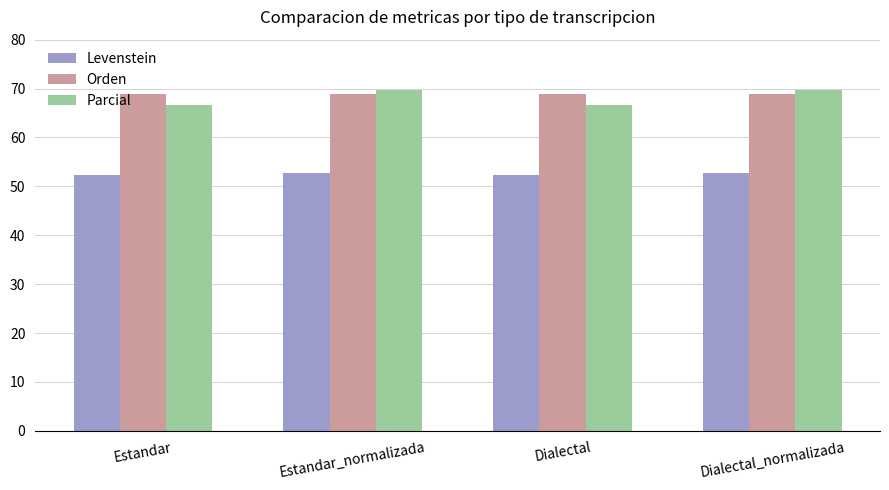

Are the bars horizontal?

No